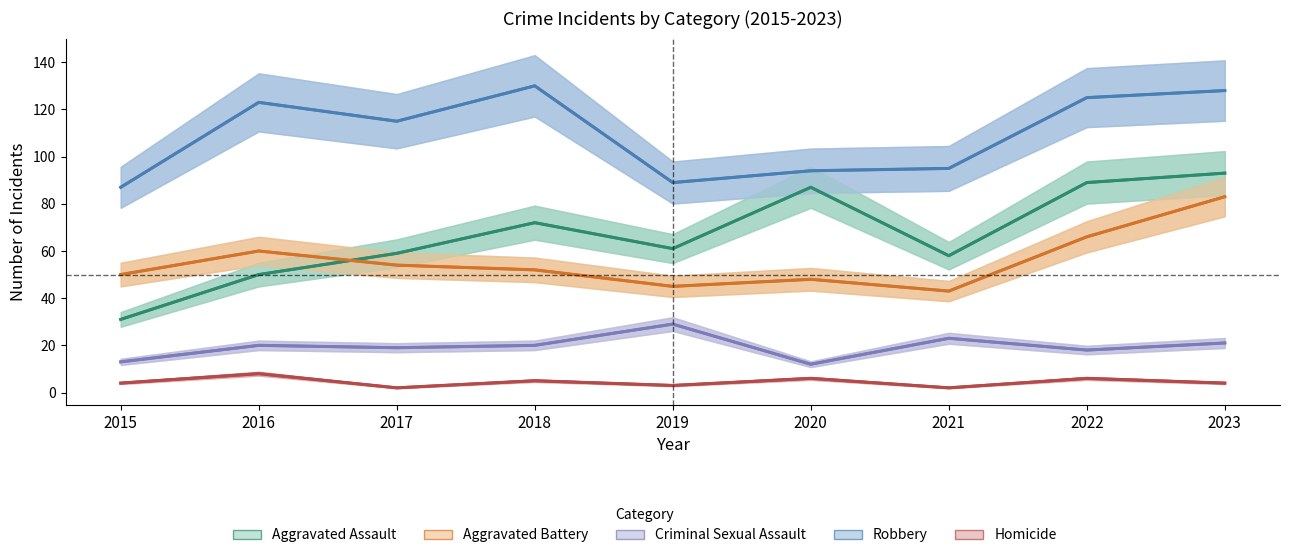

The Homicide series shows 3 at 2018. True or false?

False